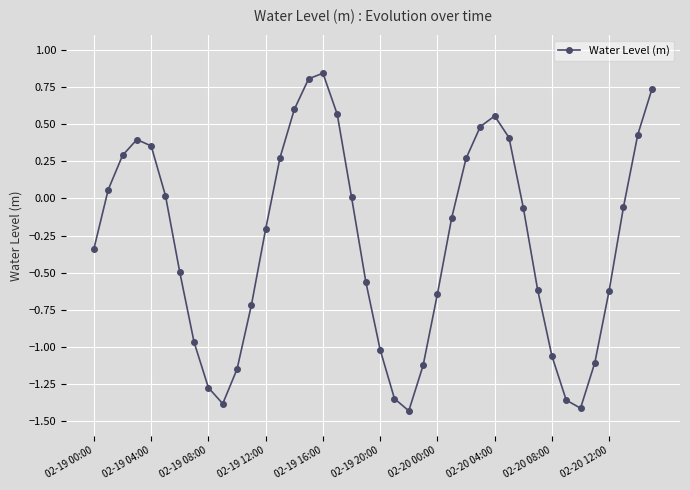

How many lines are shown in the chart?

1